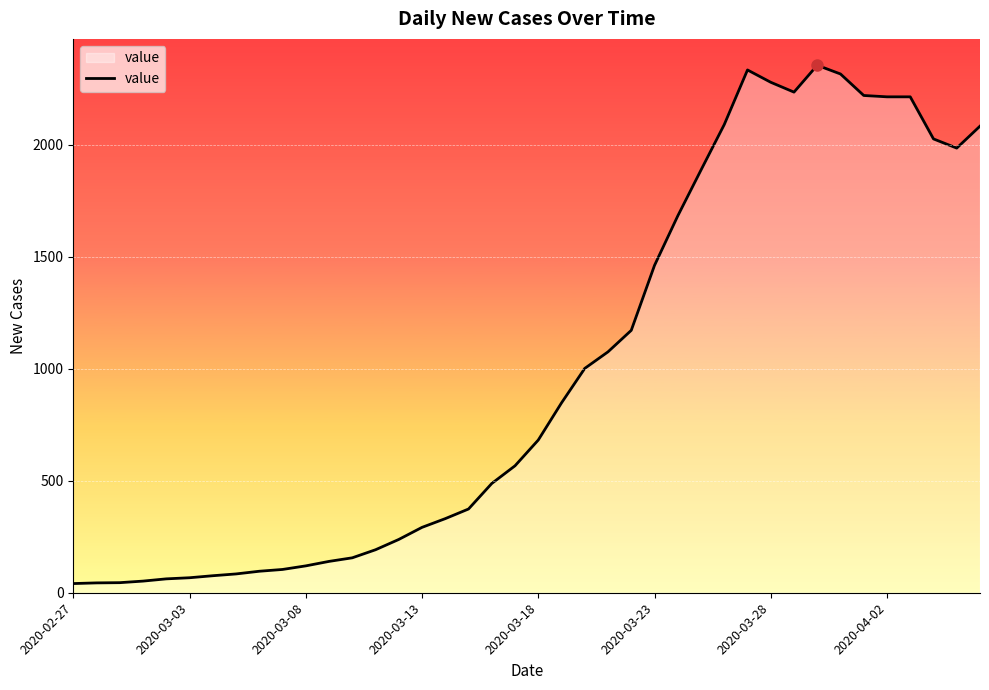

What is the greatest value displayed?

2356